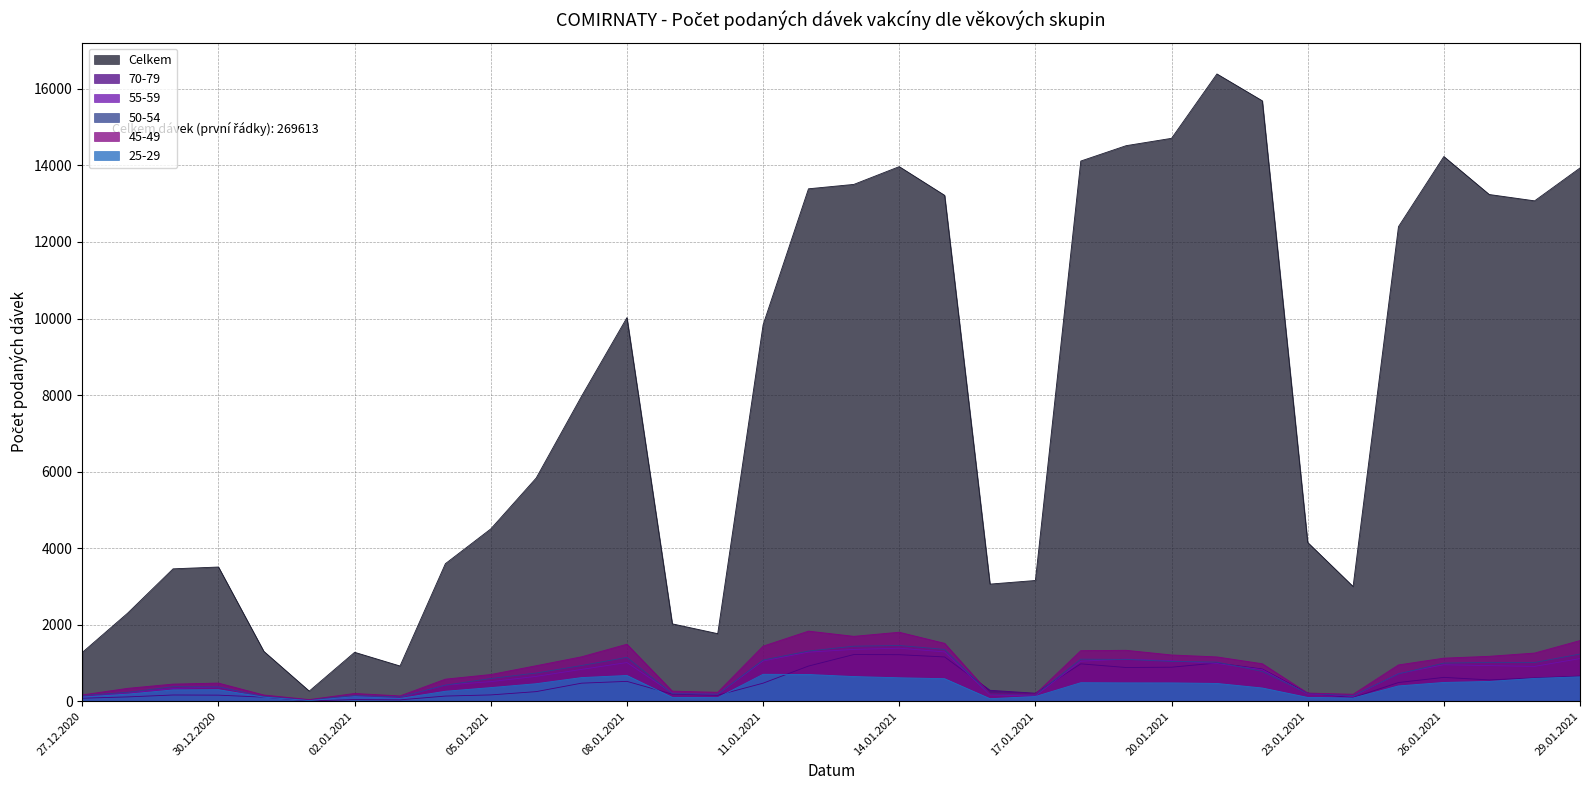

In Celkem, how many points are higher than both neighbors (excluding endpoints)?

6